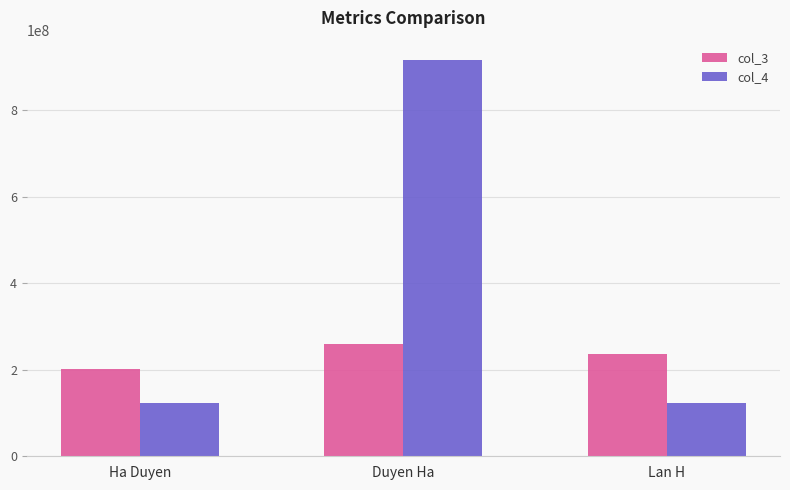

What is the difference between the maximum and minimum values in the col_4 series?

791509629